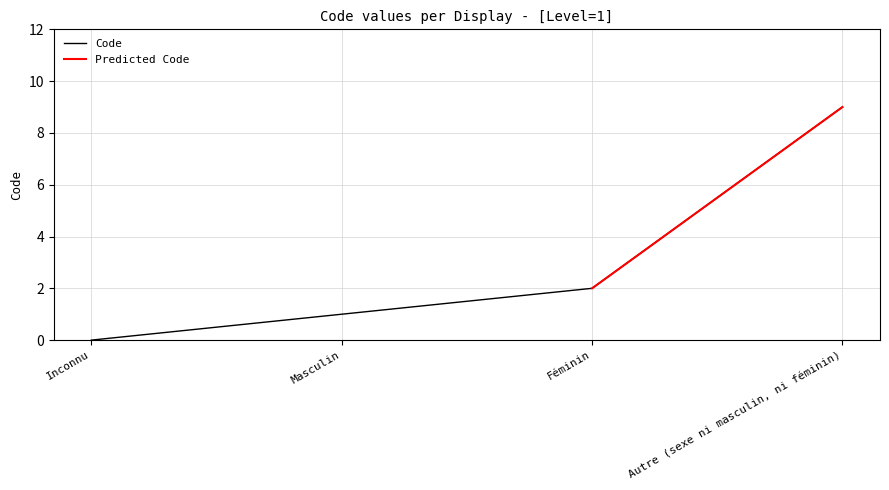

The chart shows a value of 0 at Inconnu. True or false?

True